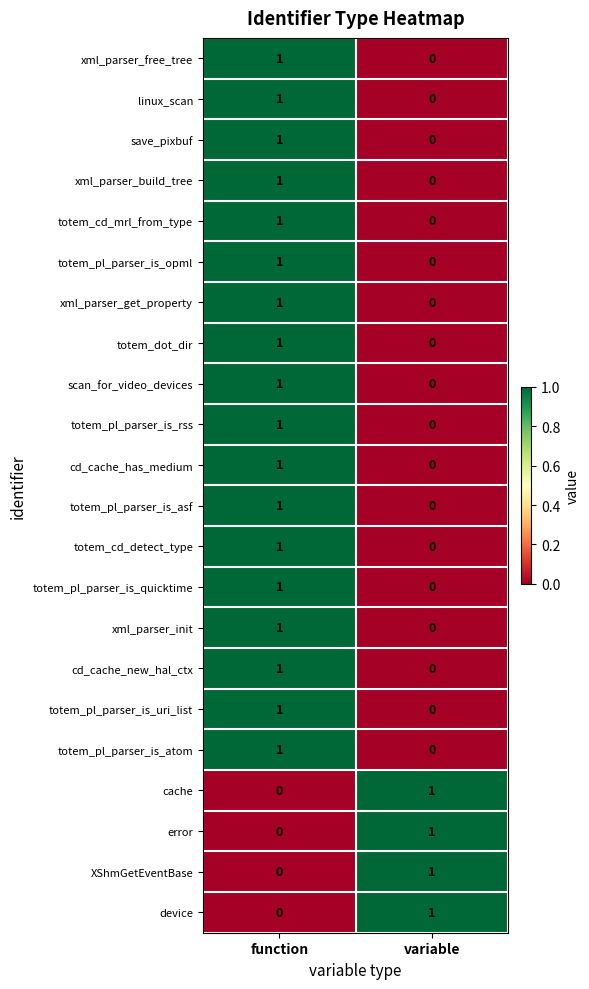

List the labels in order of xml_parser_init value, largest first.

function, variable